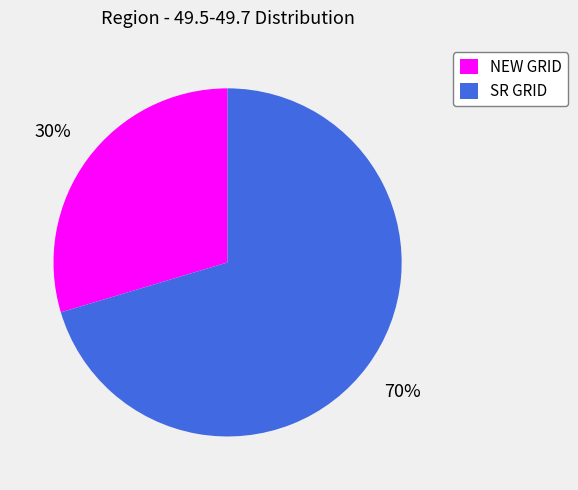

Which slice represents more than half of the pie?

SR GRID